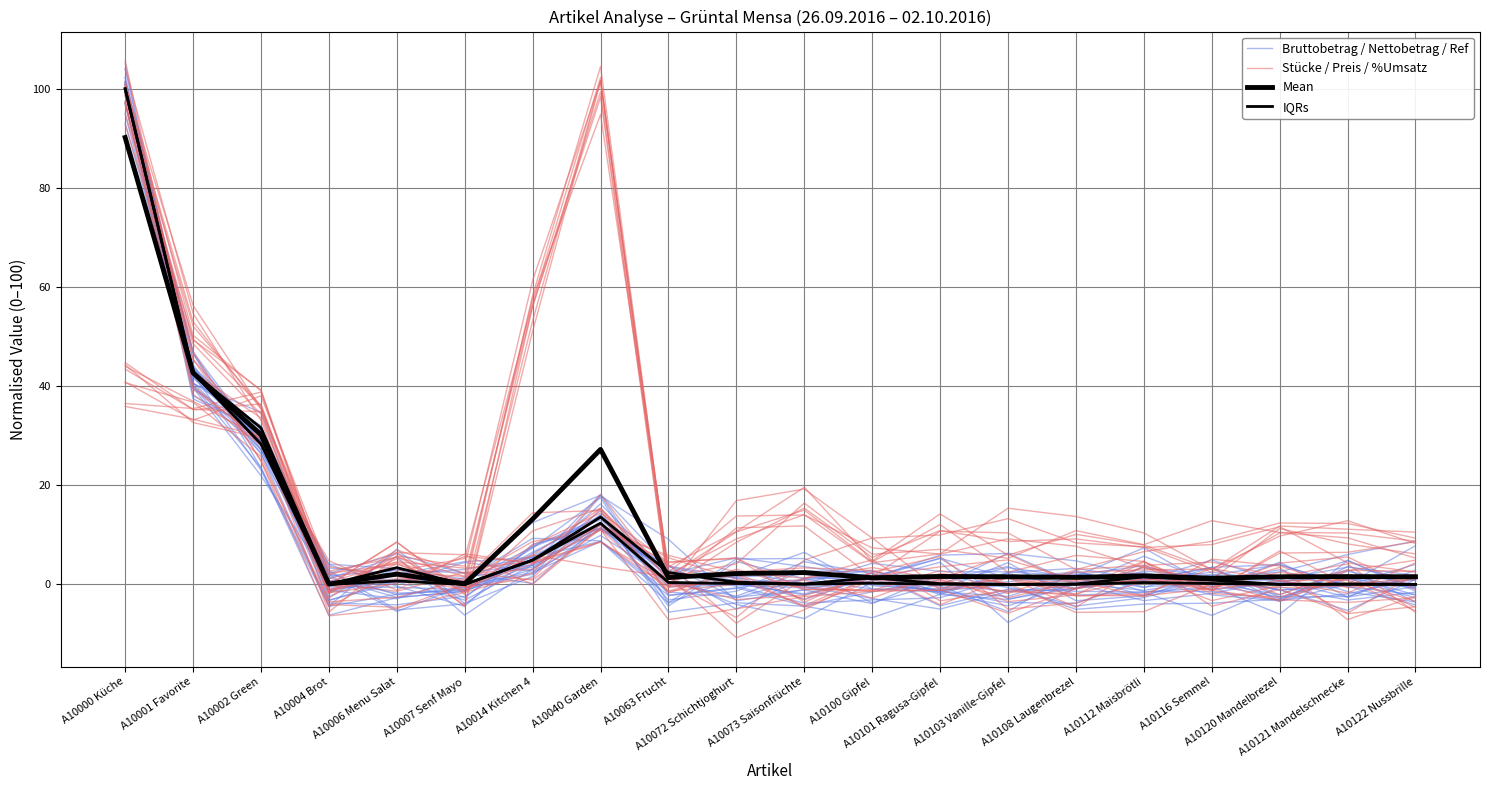

What is the minimum value for Mean?

0.1